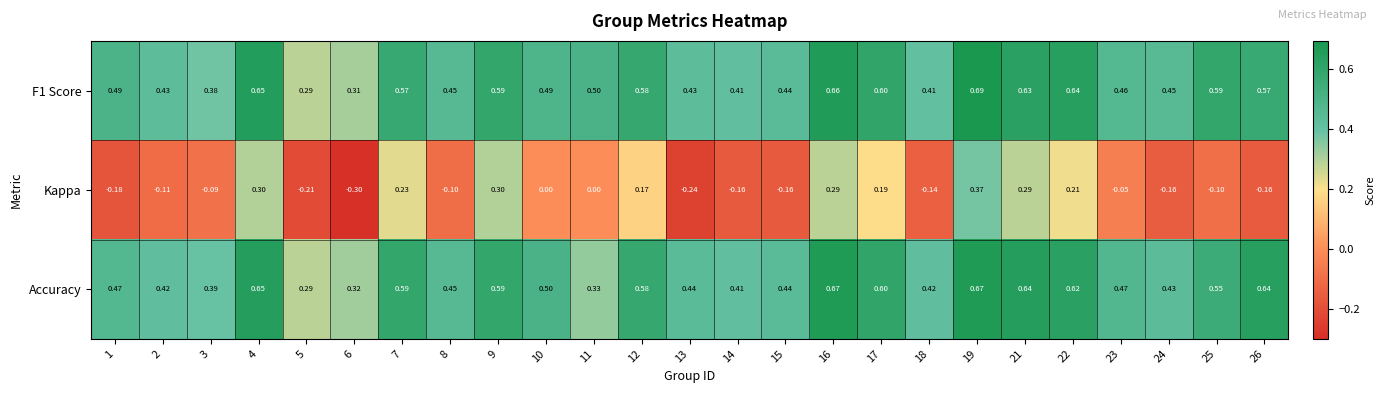

Which series has the widest spread of values?

Kappa